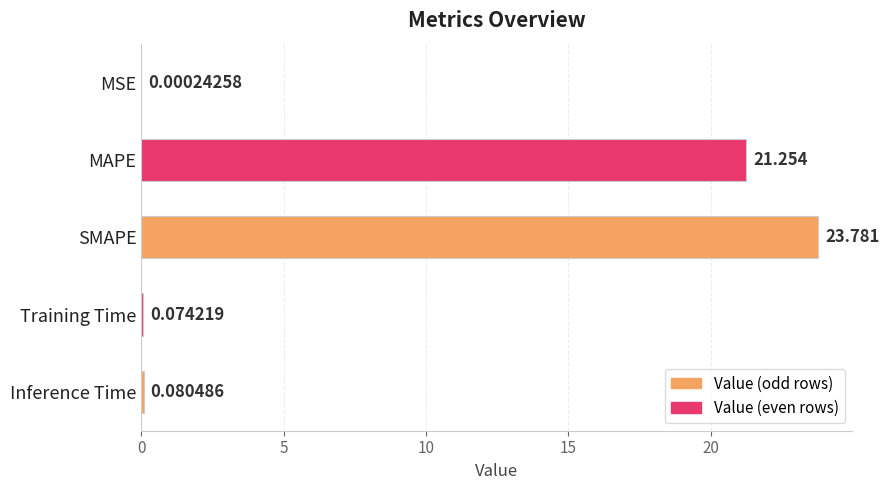

Are the bars grouped side by side (vs. stacked)?

No